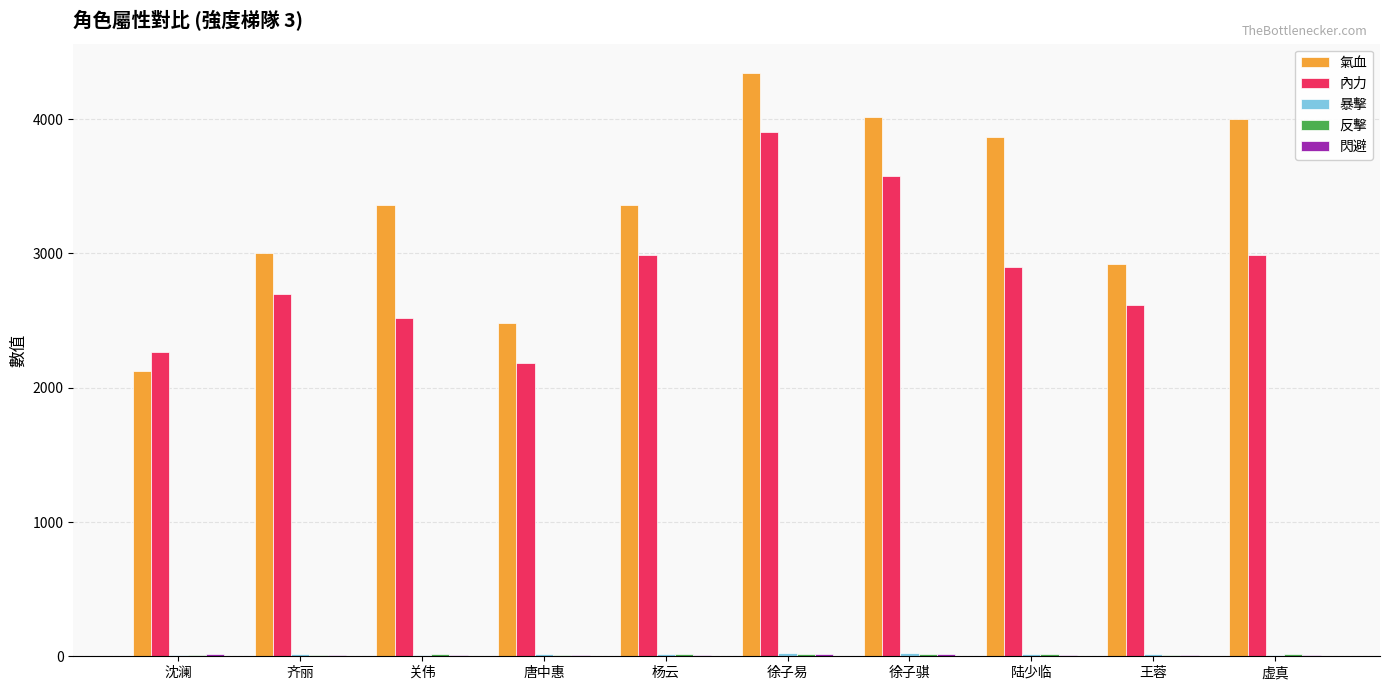

Which series changed the most between 关伟 and 虚真?

氣血